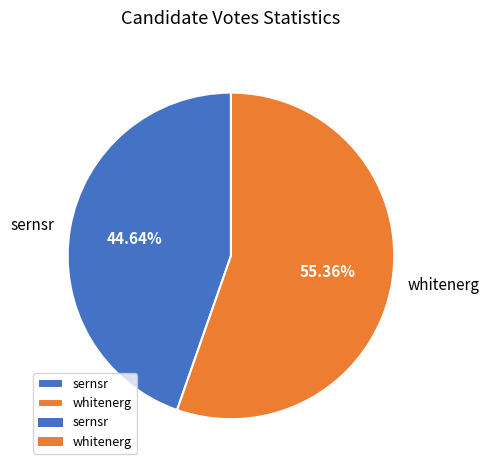

What is the ratio of the value at sernsr to the value at whitenerg?

0.8